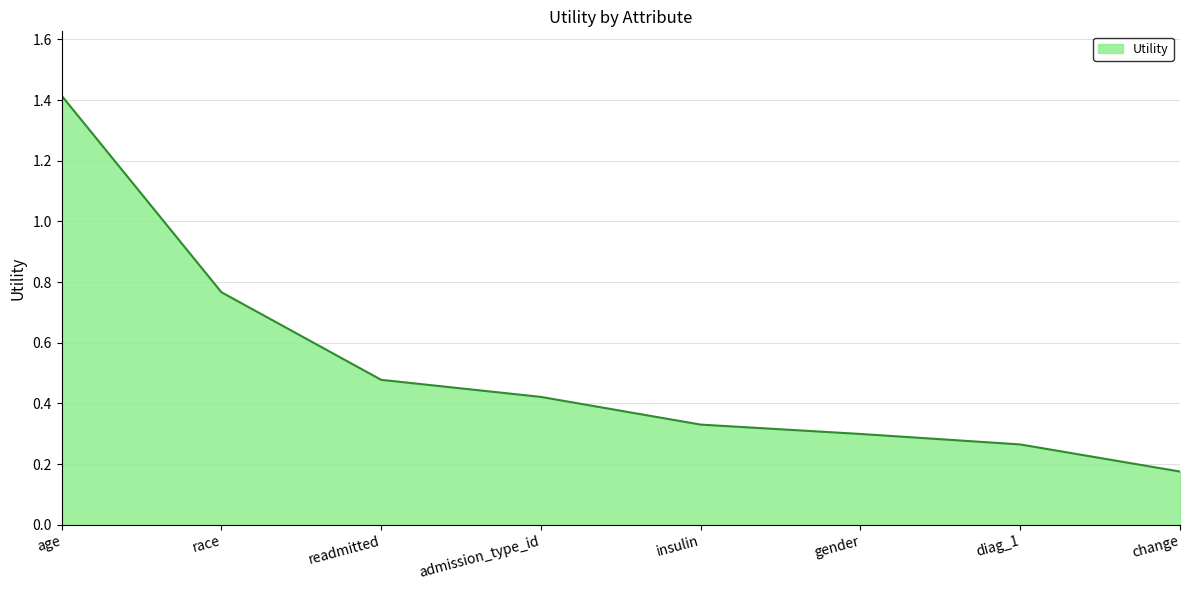

List the labels in order of value, largest first.

age, race, readmitted, admission_type_id, insulin, gender, diag_1, change